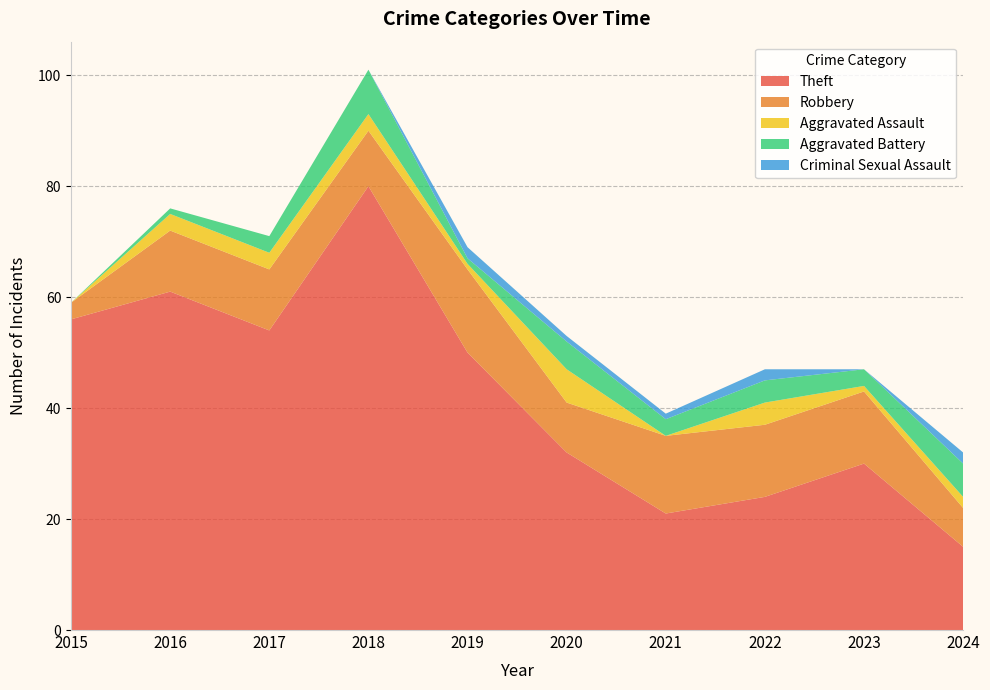

Reading left to right, extract all data points from this chart.

Theft: 2015=56	2016=61	2017=54	2018=80	2019=50	2020=32	2021=21	2022=24	2023=30	2024=15
Robbery: 2015=3	2016=11	2017=11	2018=10	2019=15	2020=9	2021=14	2022=13	2023=13	2024=7
Aggravated Assault: 2015=0	2016=3	2017=3	2018=3	2019=1	2020=6	2021=0	2022=4	2023=1	2024=2
Aggravated Battery: 2015=0	2016=1	2017=3	2018=8	2019=1	2020=5	2021=3	2022=4	2023=3	2024=6
Criminal Sexual Assault: 2015=0	2016=0	2017=0	2018=0	2019=2	2020=1	2021=1	2022=2	2023=0	2024=2